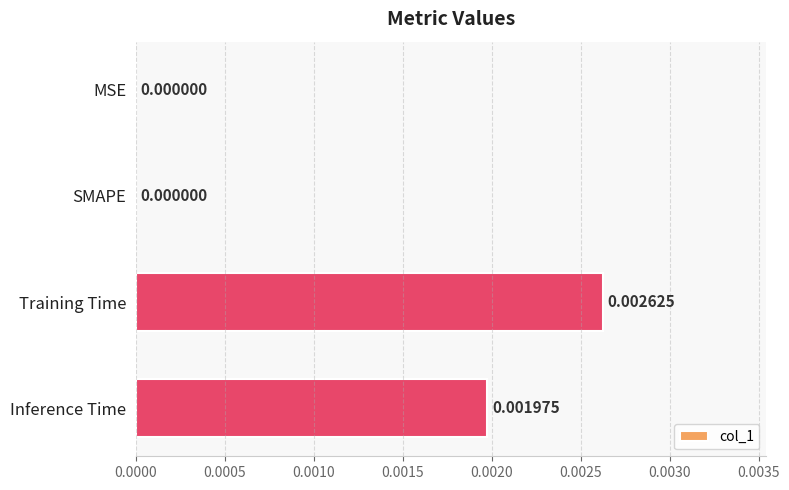

Are the bars horizontal?

Yes